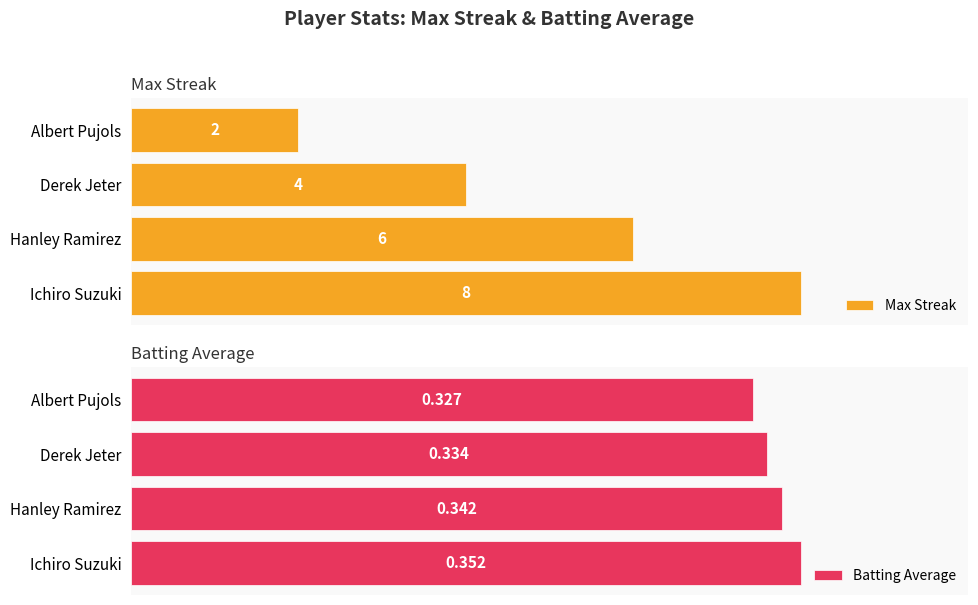

What is the greatest value displayed?

8.0